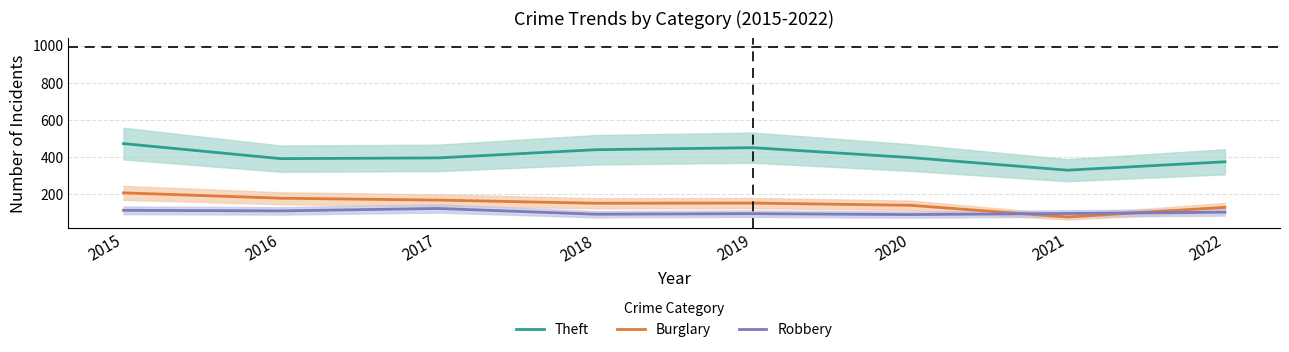

Does the chart have visible grid lines?

Yes